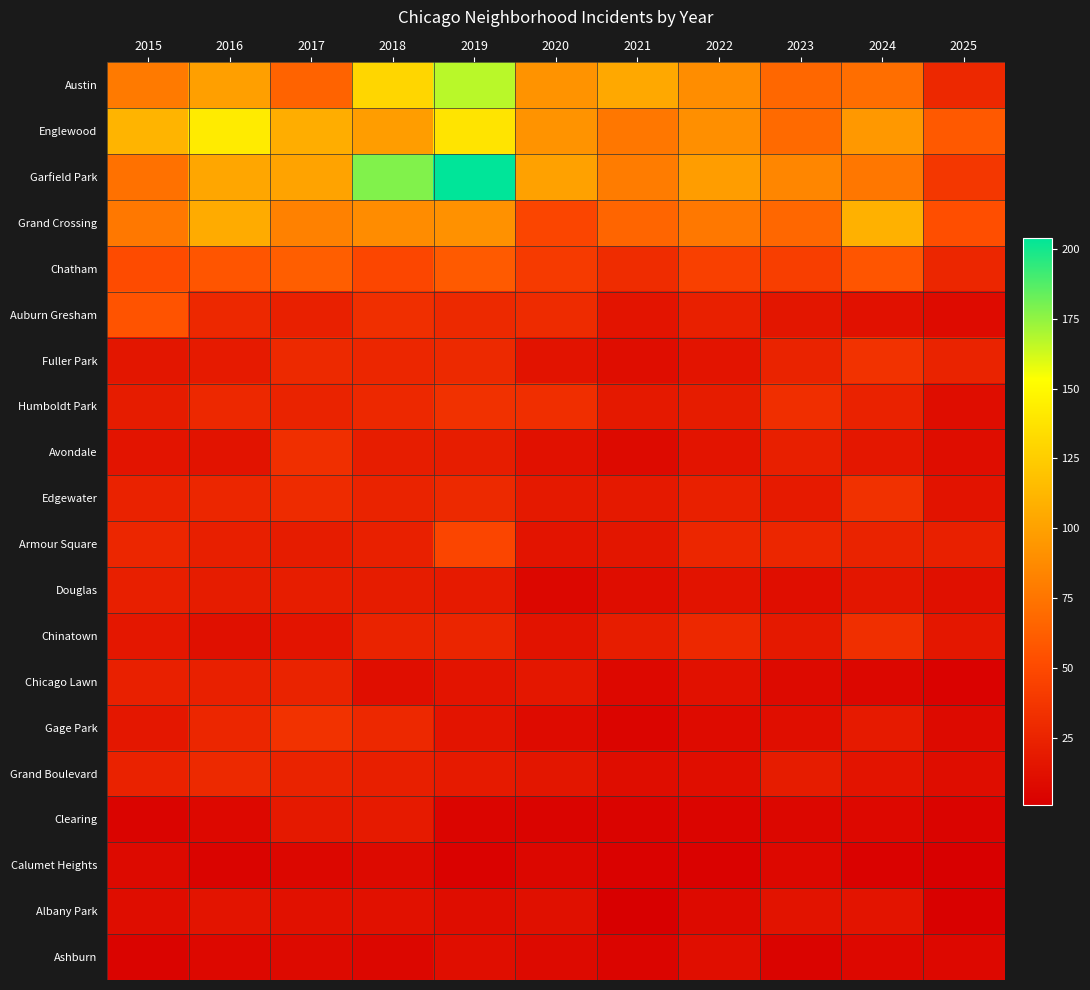

What is the maximum value shown in the chart?

204